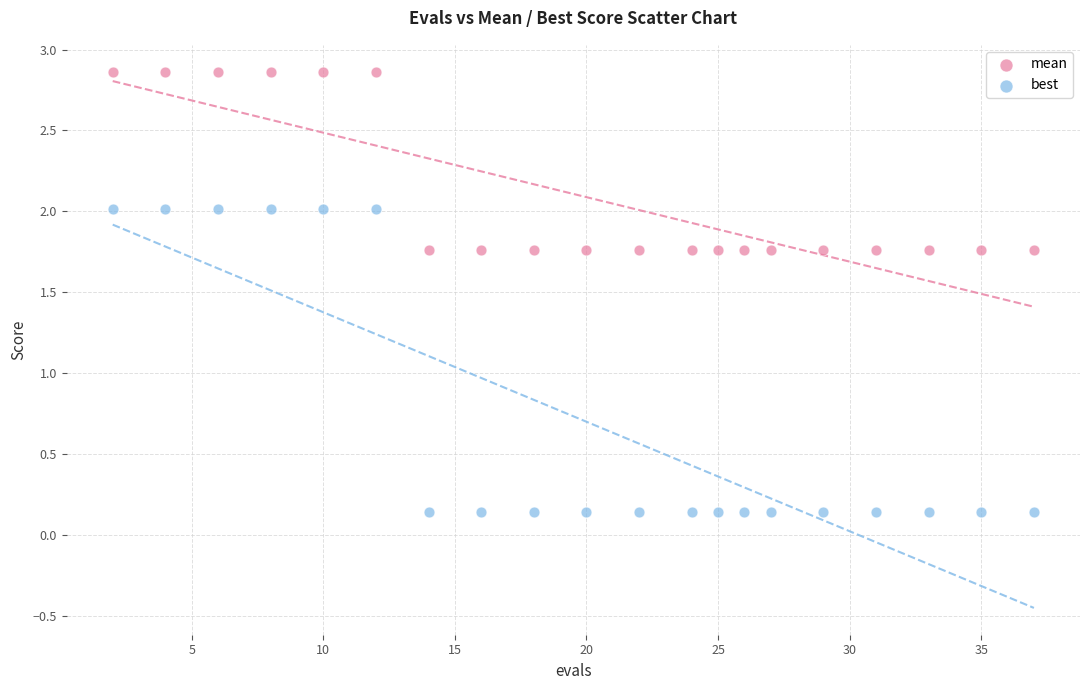

Which series reaches the maximum Y coordinate?

mean